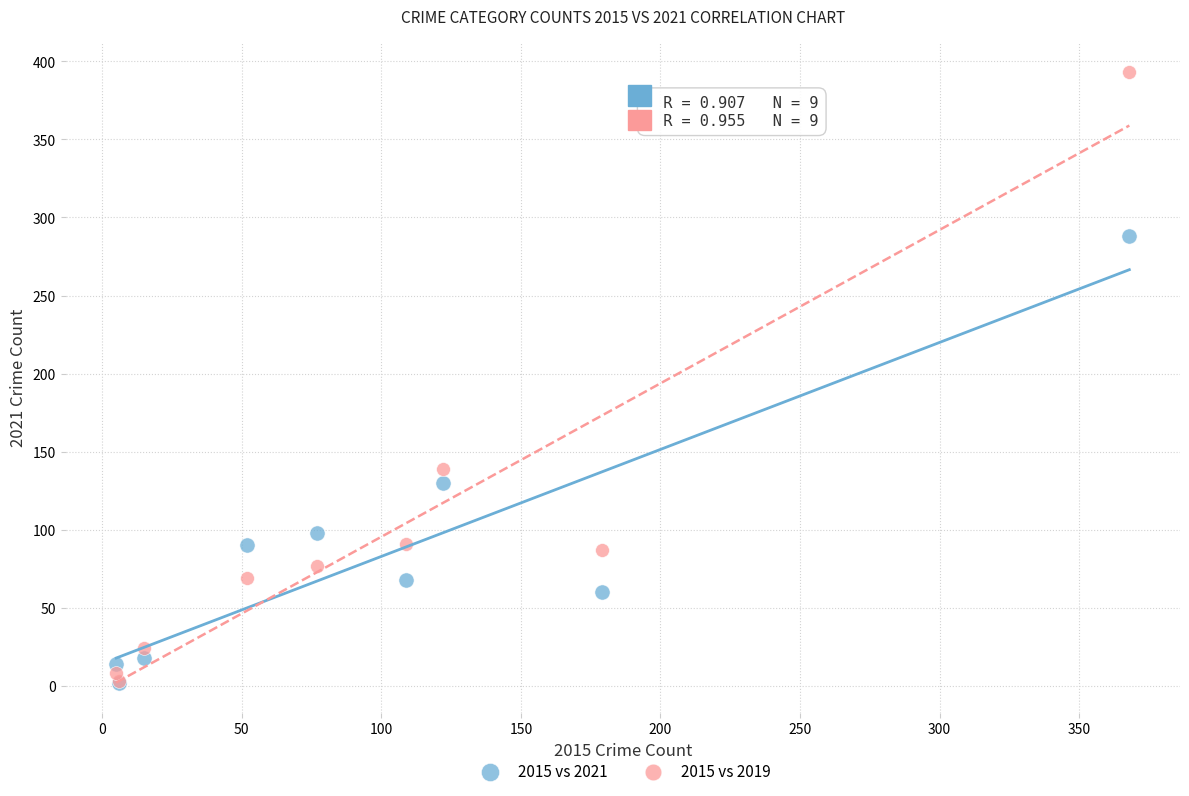

Which series contains the highest Y value?

2015 vs 2019